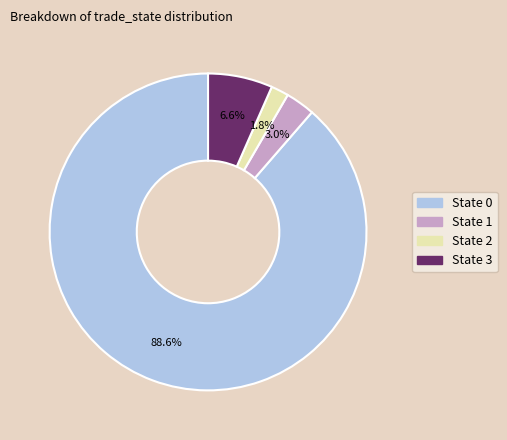

Rank the categories by value from highest to lowest.

State 0, State 3, State 1, State 2